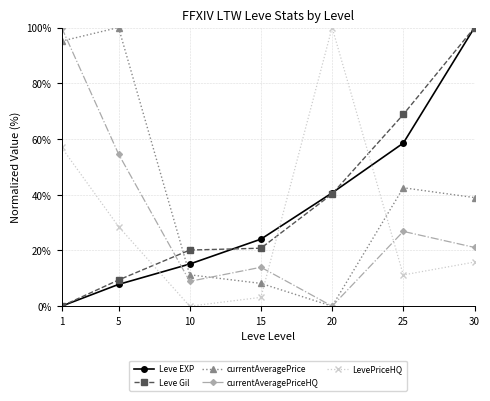

What is the difference between the maximum and second lowest values in the LevePriceHQ series?

96.8